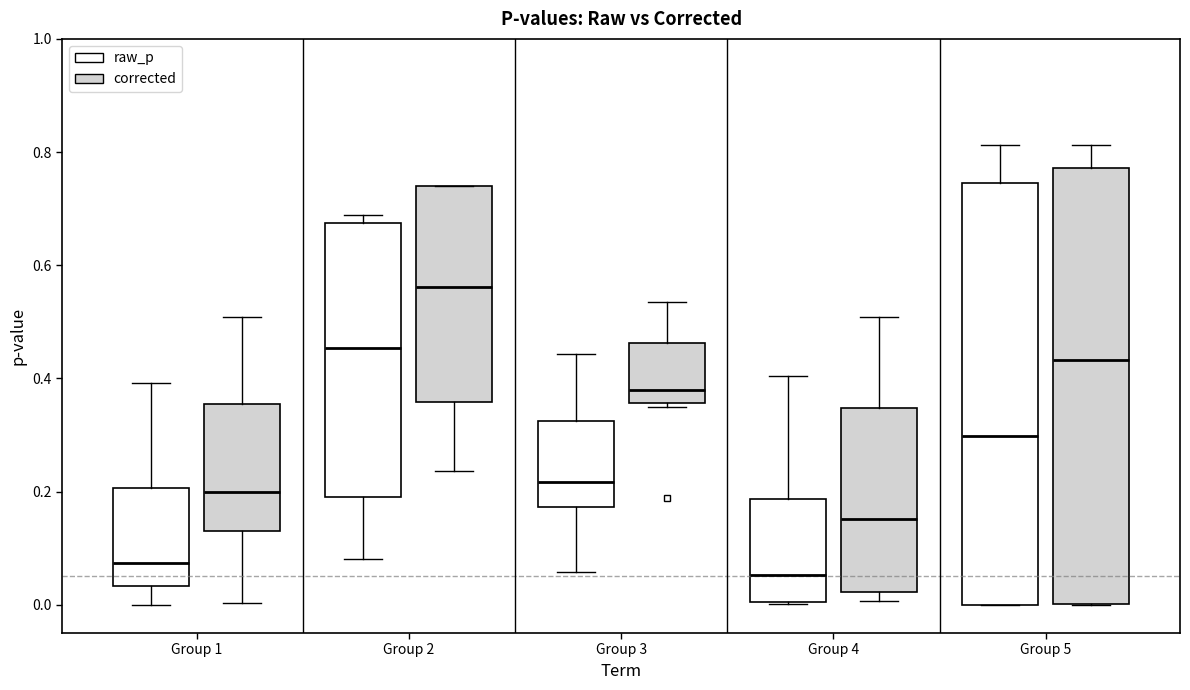

Where is the lower edge of the box for Group 5 (raw_p) on the y-axis? The values are not printed on the chart, so give them approximately, as read against the axis.

0.00